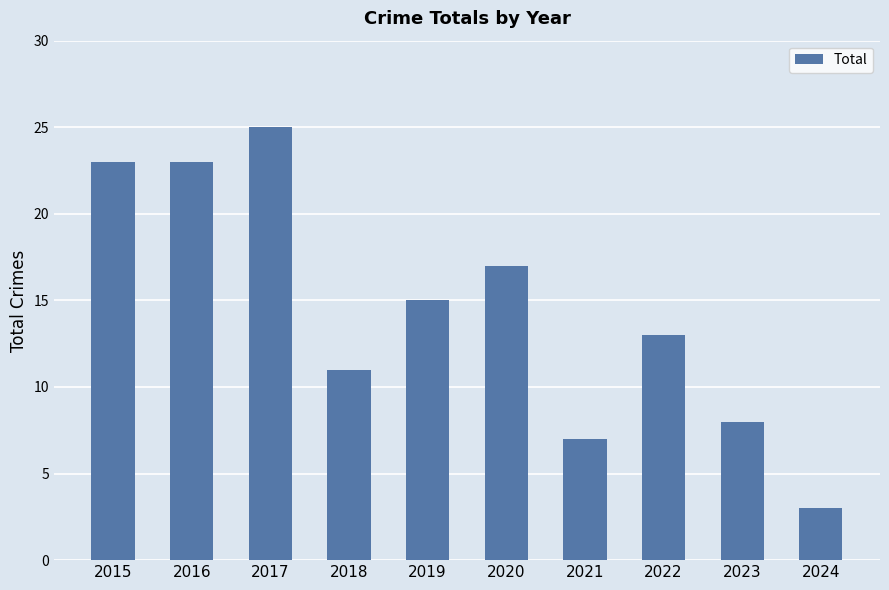

How many bars are there in total?

10